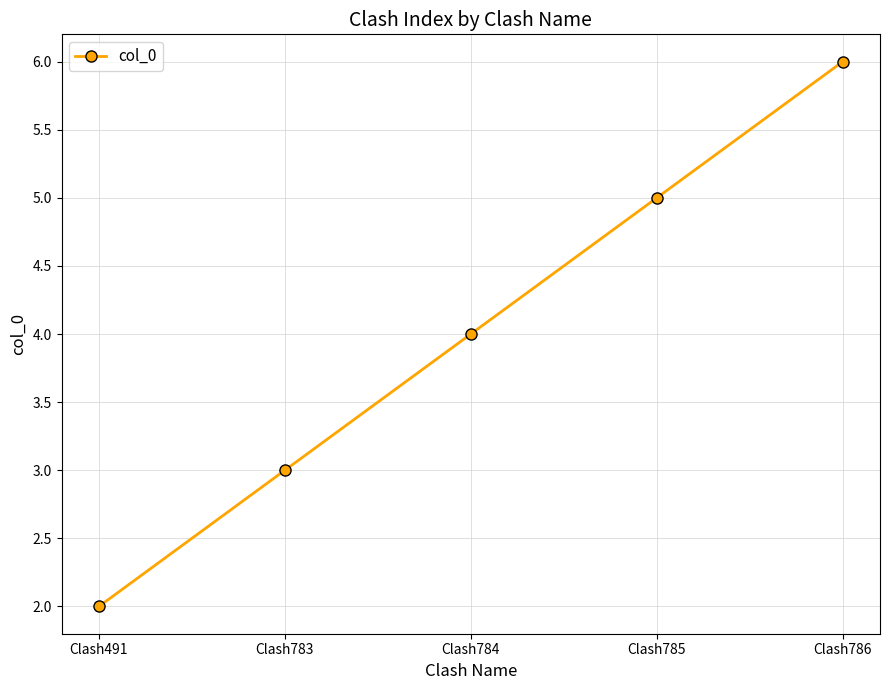

List the labels in order of value, largest first.

Clash786, Clash785, Clash784, Clash783, Clash491